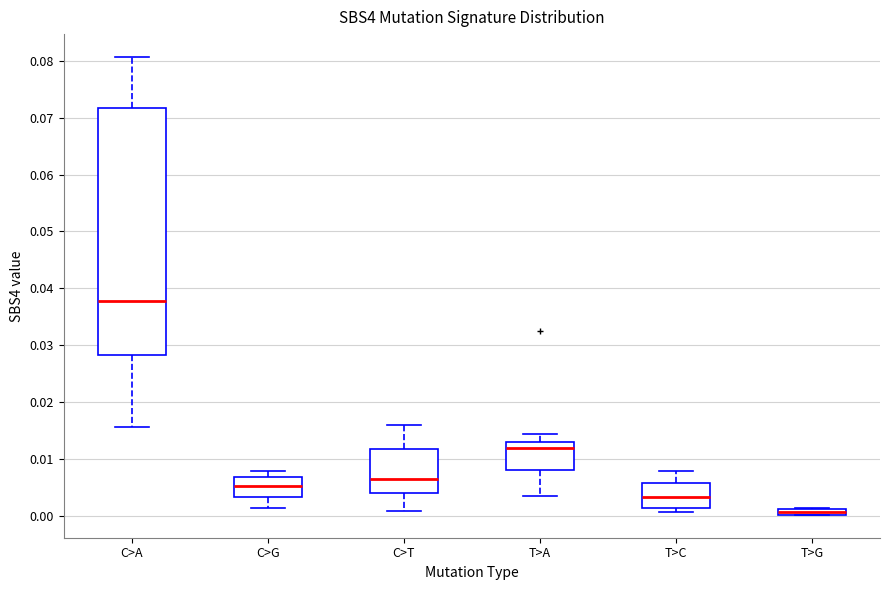

Which box is the tallest, from its lower edge to its upper edge?

C>A